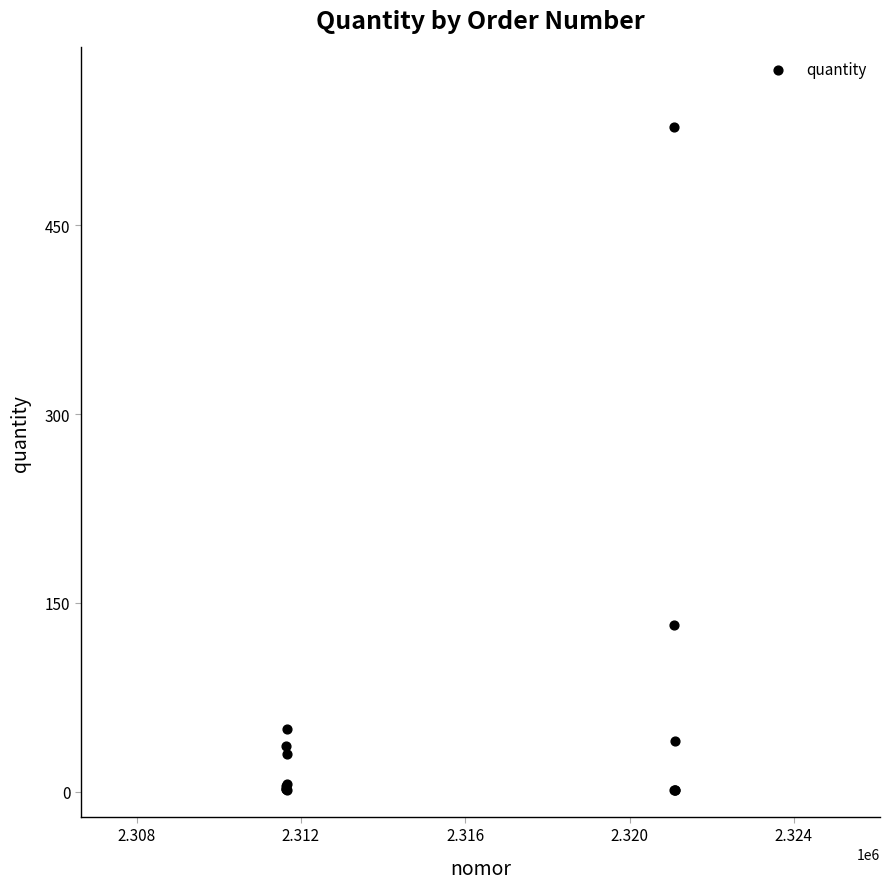

What Y value in the scatter plot is closest to 264?

132